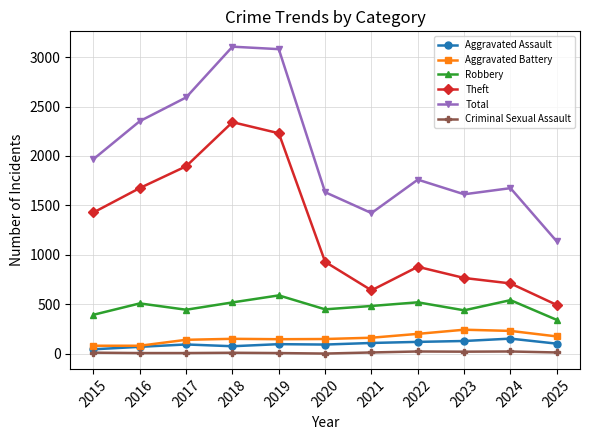

Which series has the largest range (max minus min)?

Total